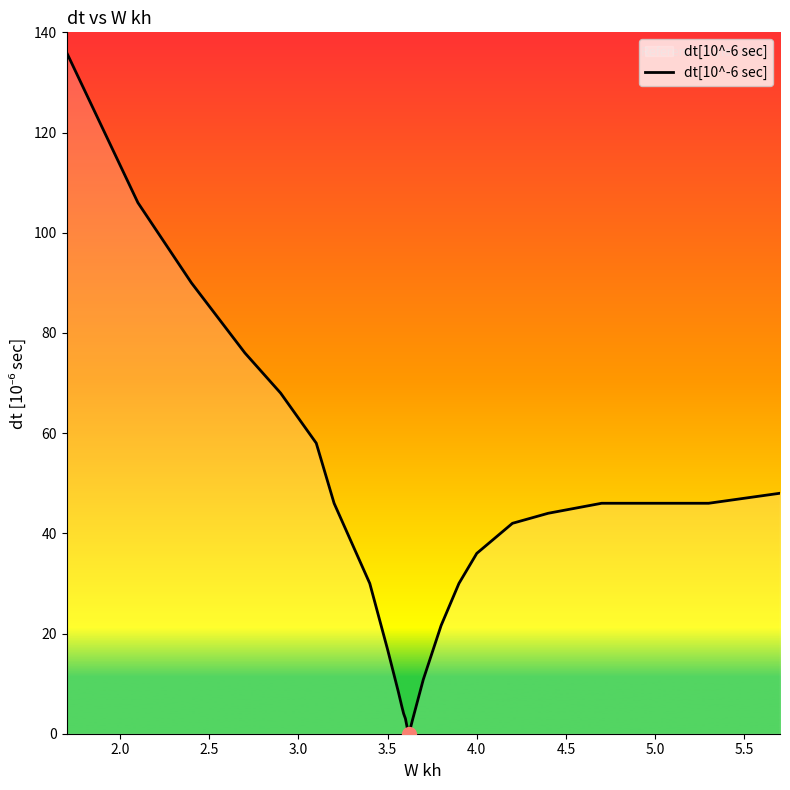

What is the maximum value shown in the chart?

136.0